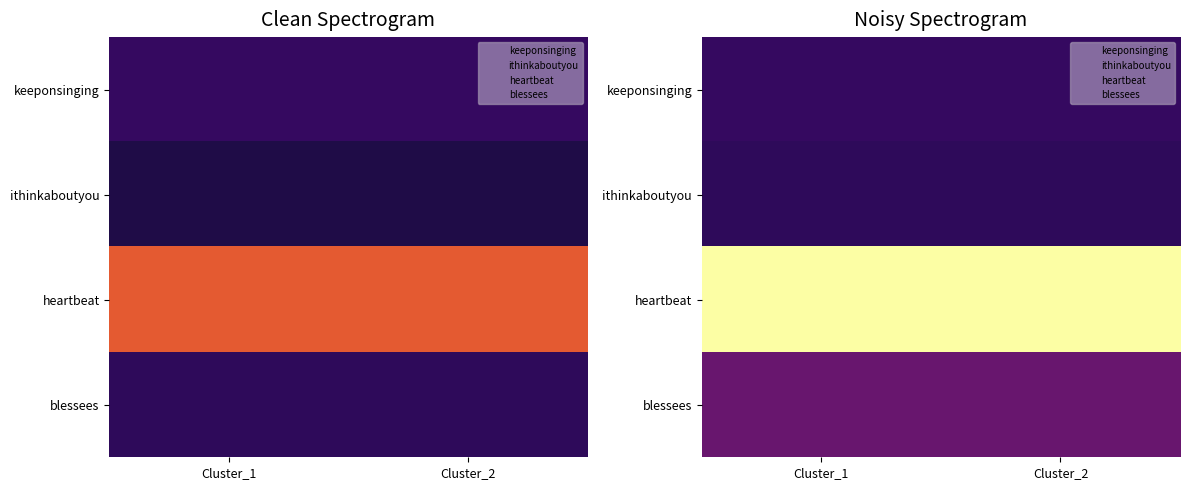

At Cluster_1, list the series in order from smallest to largest.

ithinkaboutyou, keeponsinging, blessees, heartbeat